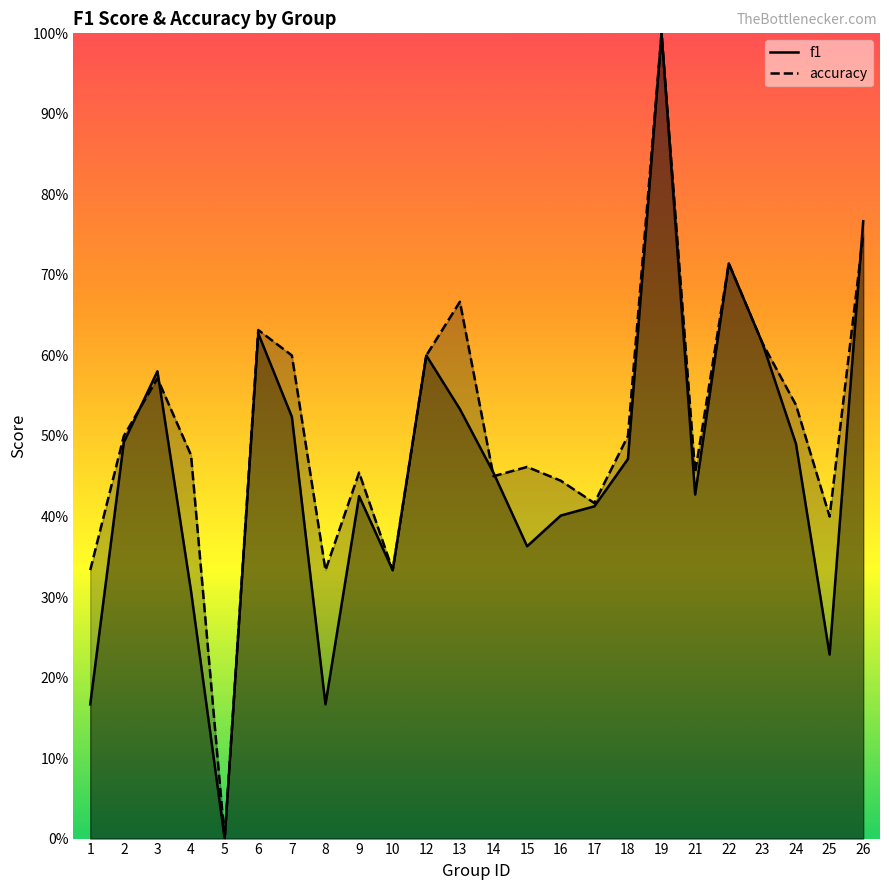

In accuracy, how many points are higher than both neighbors (excluding endpoints)?

7